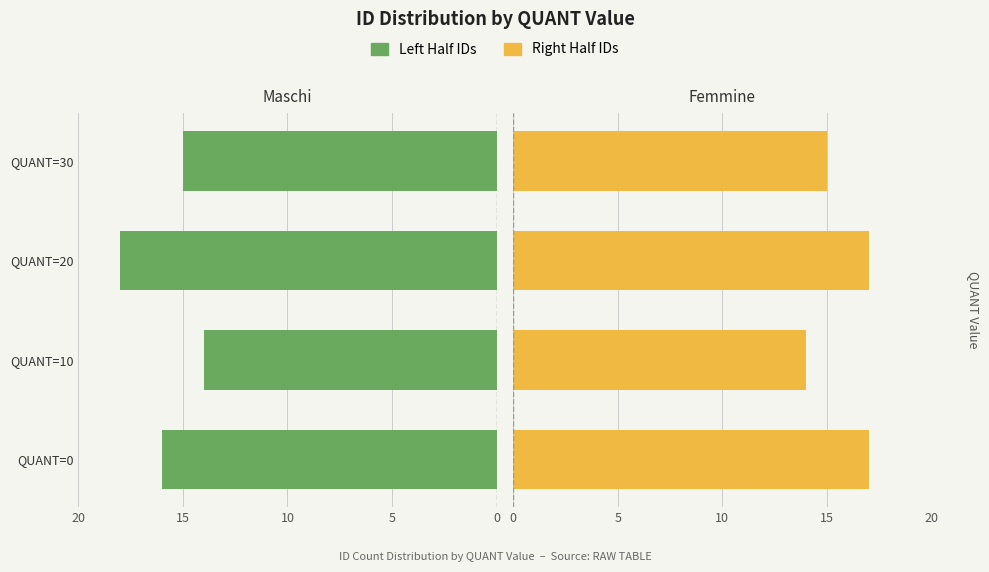

What is the difference between the maximum and minimum values in the Femmine series?

3